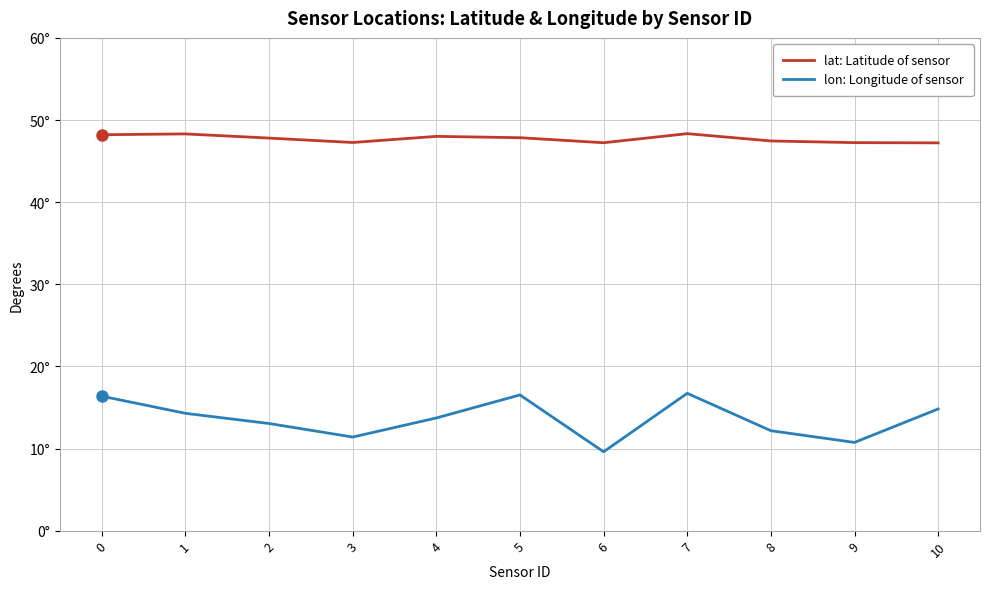

What is the difference between the maximum and second lowest values in the lon: Longitude of sensor series?

6.0